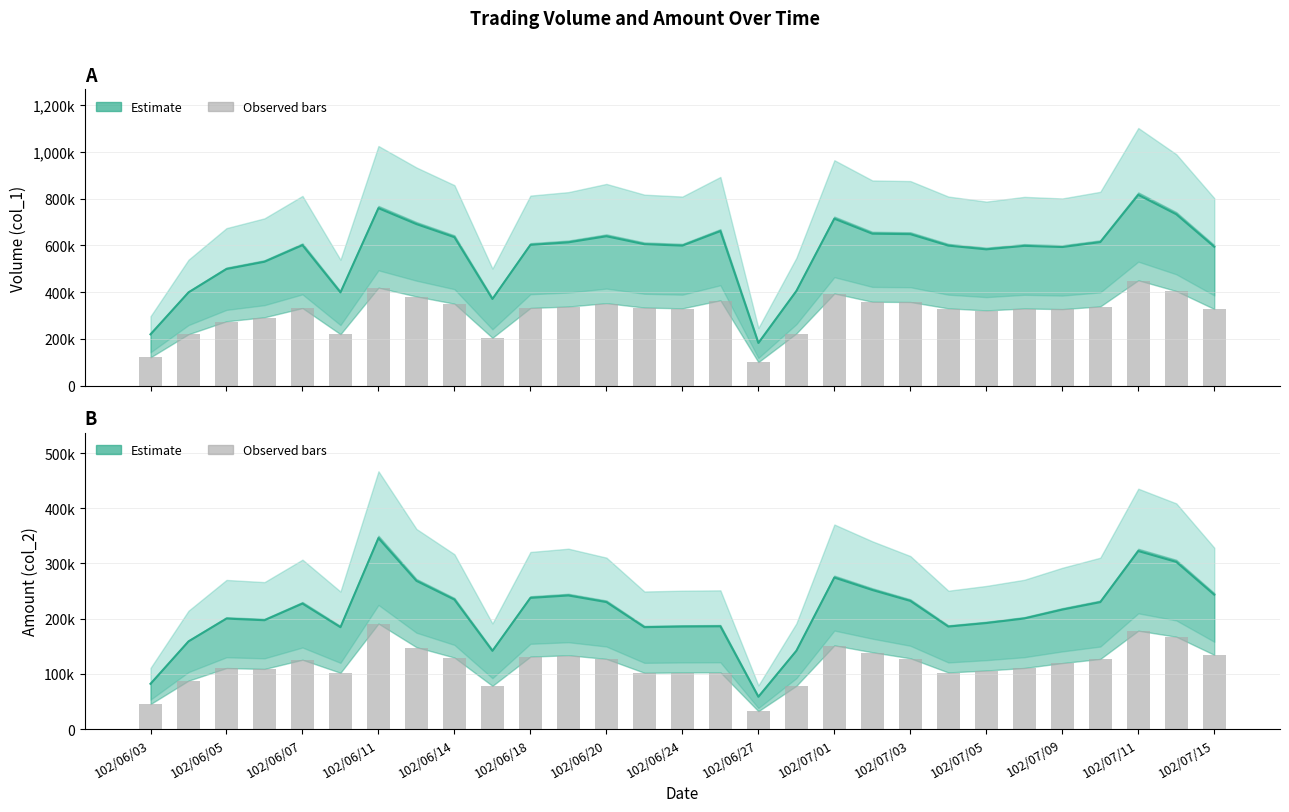

What is the value of the Amount (col_2) bar at the 5th from the left?

125048.0